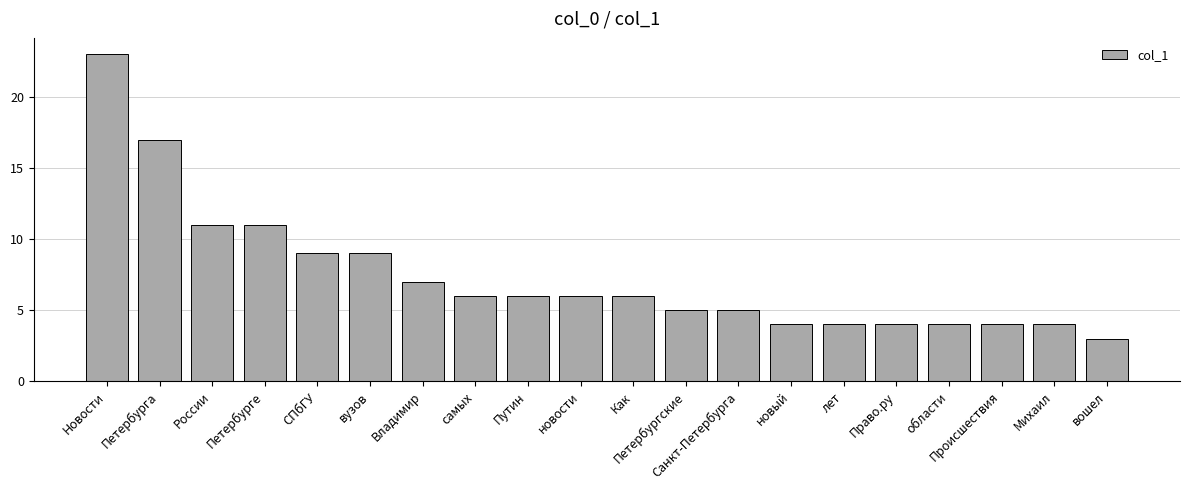

At which label does the data first exceed 6?

Новости